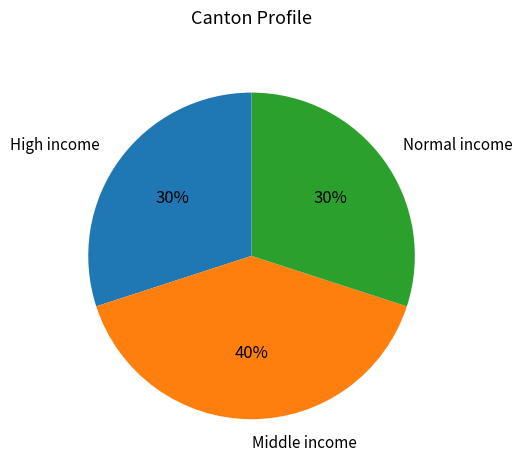

What percentage is the High income slice, to the nearest percent?

30%